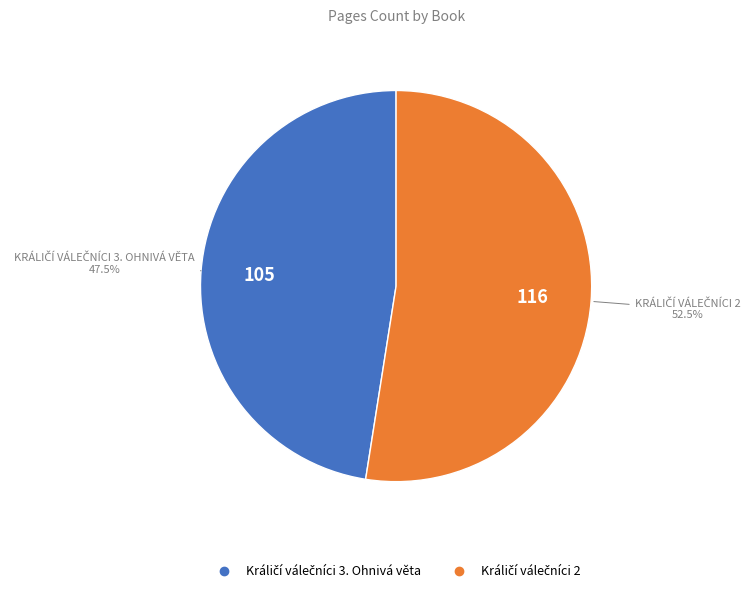

Does any single category account for the majority?

Yes